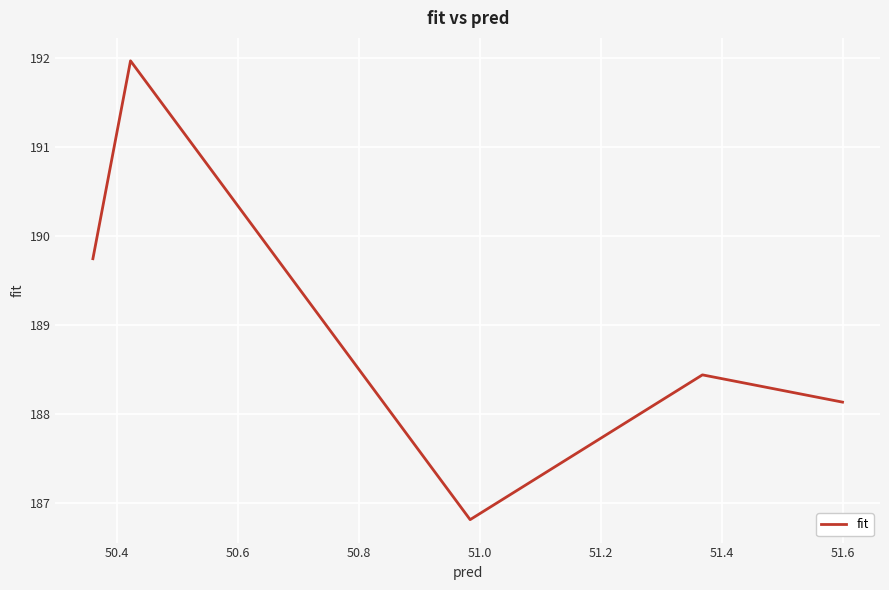

What is the difference between the maximum and minimum values?

5.2